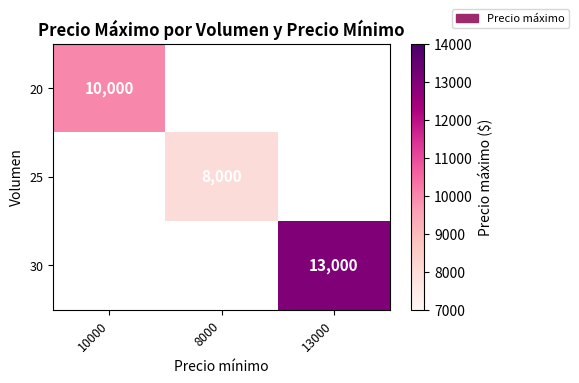

At which category does the chart reach its peak across all series?

13000